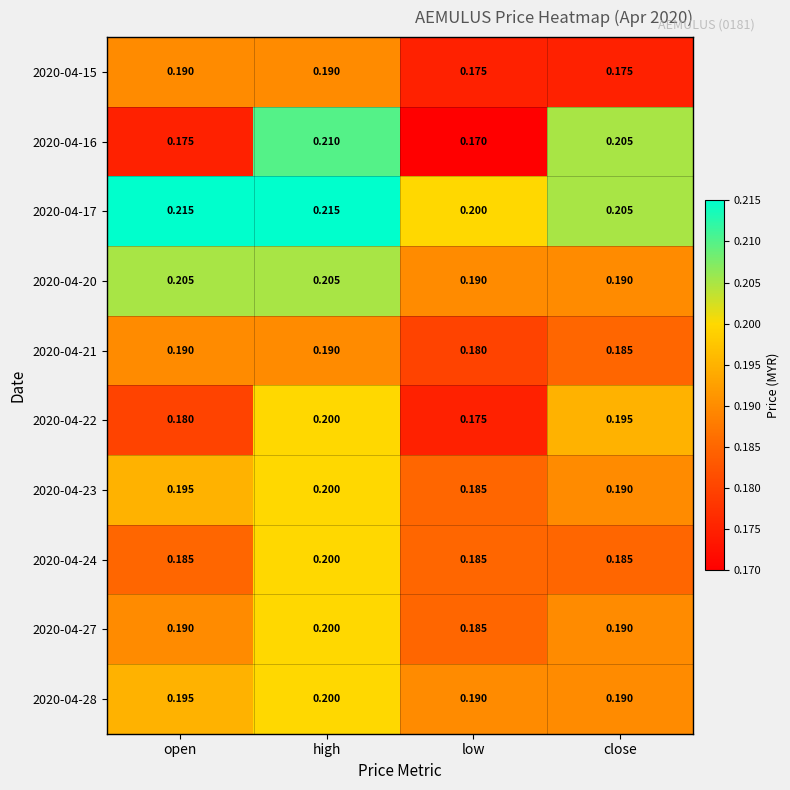

Which label corresponds to the smallest value in the chart?

low